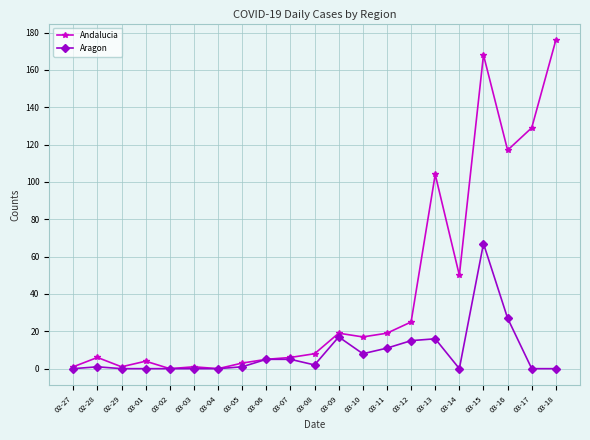

What is the spread (max minus min) of values at 03-17?

129